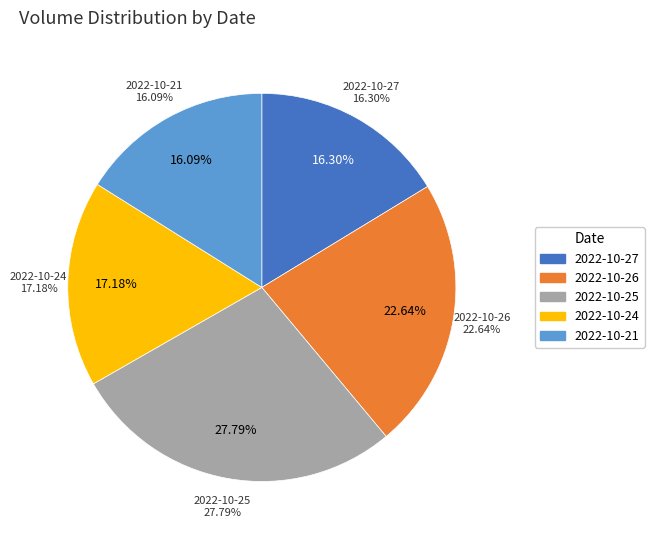

Rank the categories by value from highest to lowest.

2022-10-25, 2022-10-26, 2022-10-24, 2022-10-27, 2022-10-21